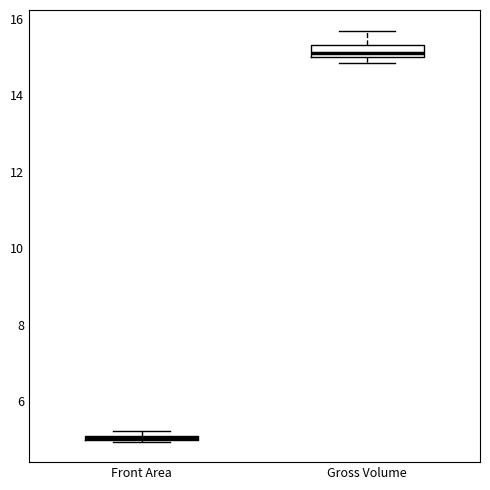

Comparing the boxes themselves (not the whiskers), which one is the tallest?

Gross Volume